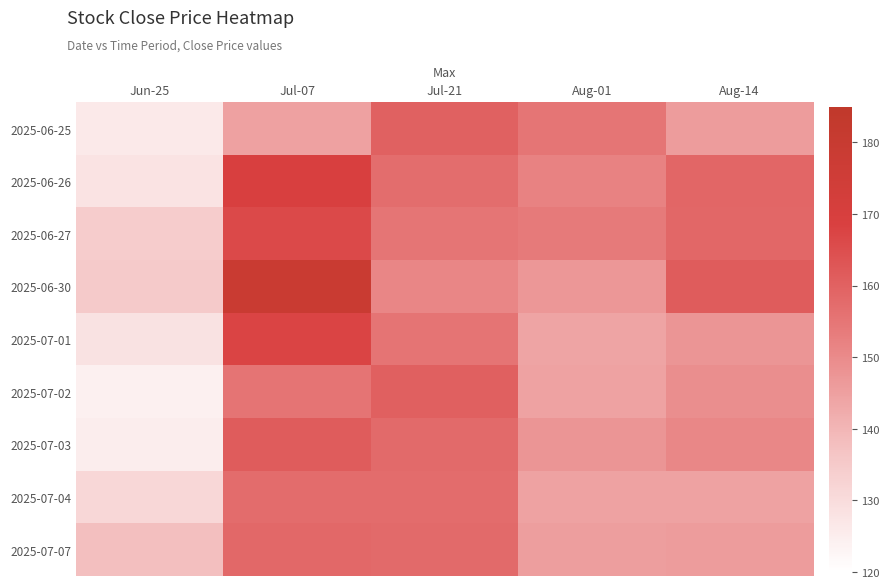

What is the spread (max minus min) of values at Jul-07?

34.3